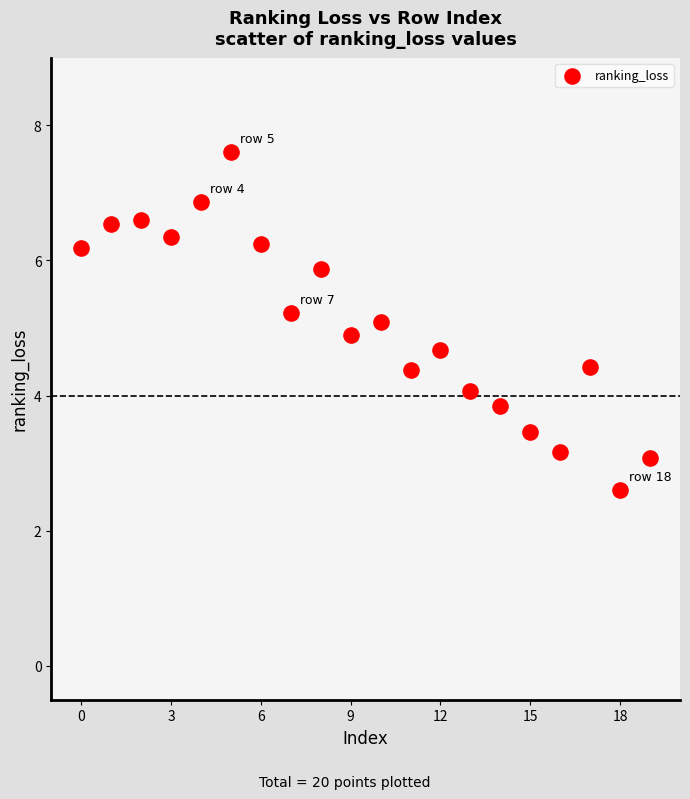

What is the range of Y values (max minus min)?

5.0